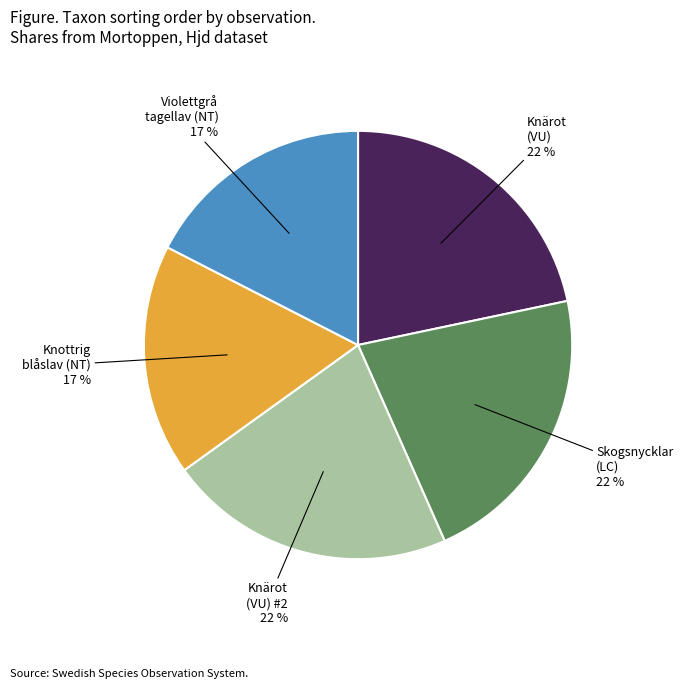

To the nearest percent, what is the average slice percentage?

20%